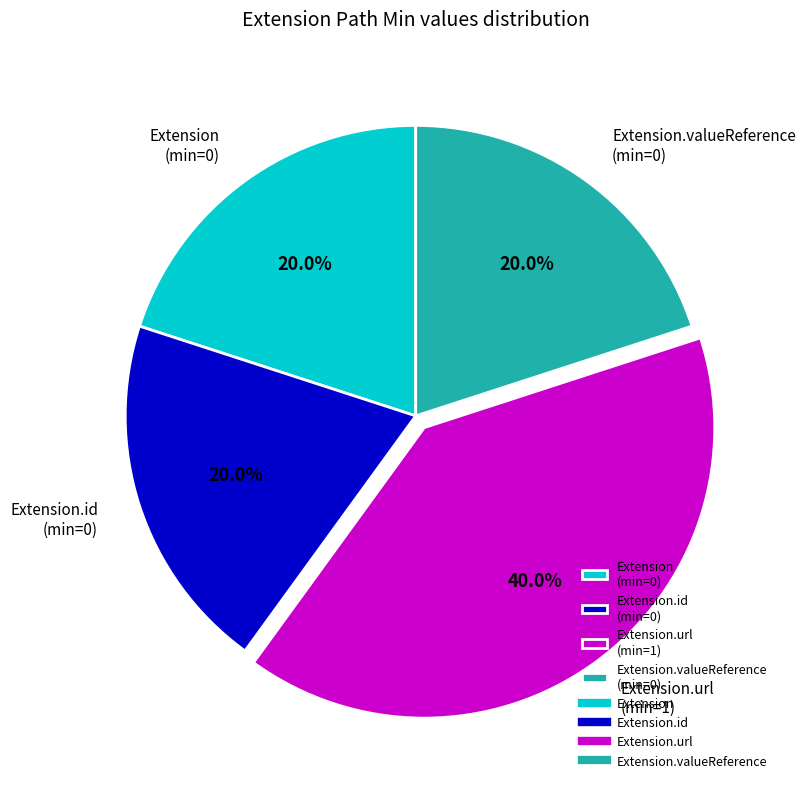

Count the number of slices in the pie.

4